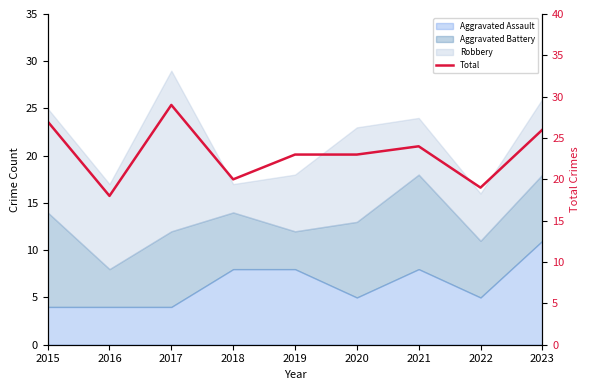

What is the average value?

23